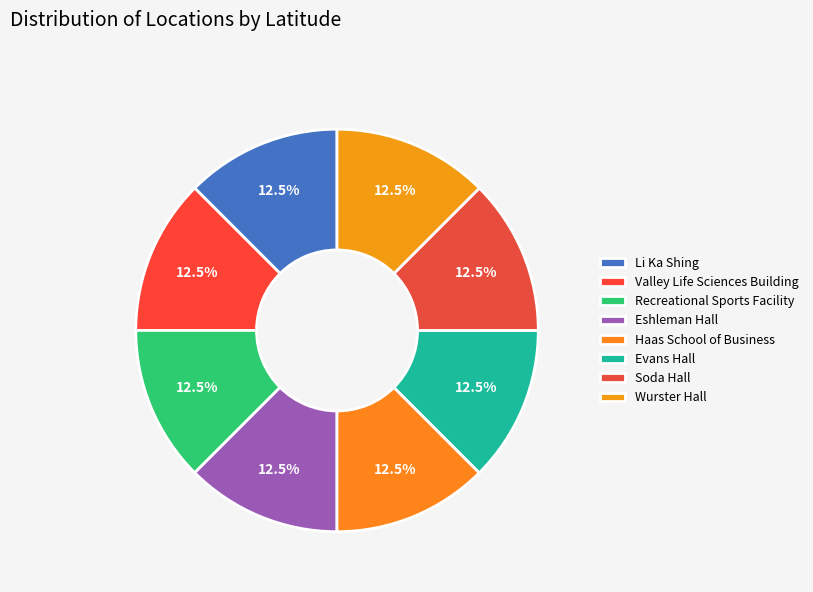

Is Eshleman Hall the majority of the pie?

No